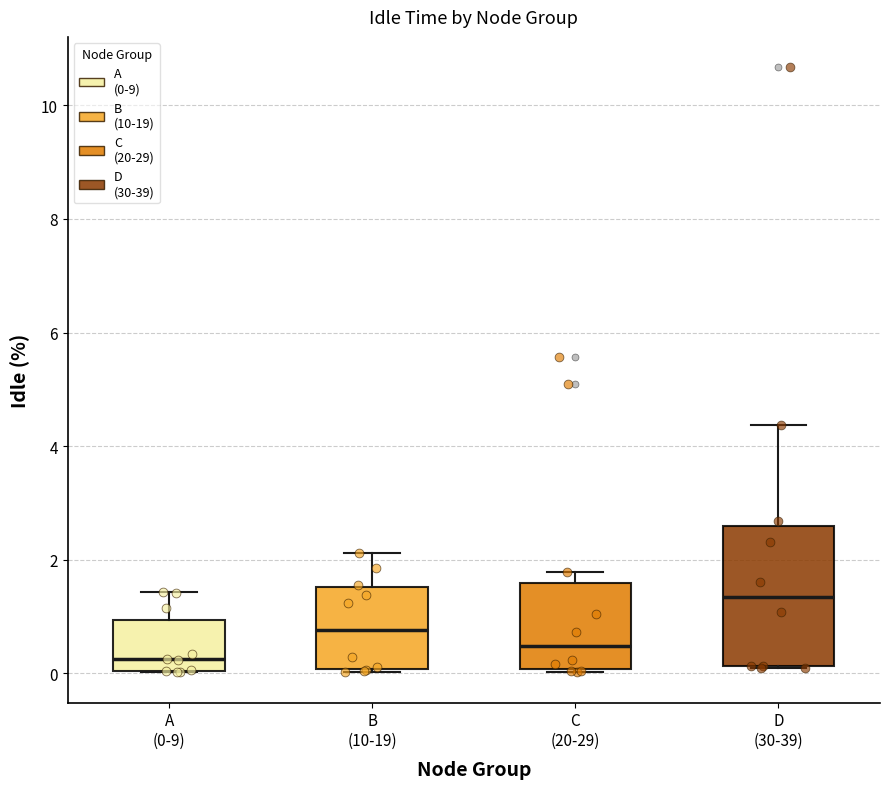

Where is the lower edge of the box for D (30-39) on the y-axis? The values are not printed on the chart, so give them approximately, as read against the axis.

0.2